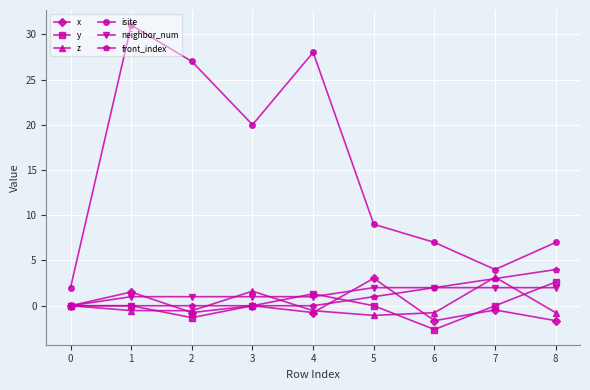

Where is the first local minimum for isite?

3